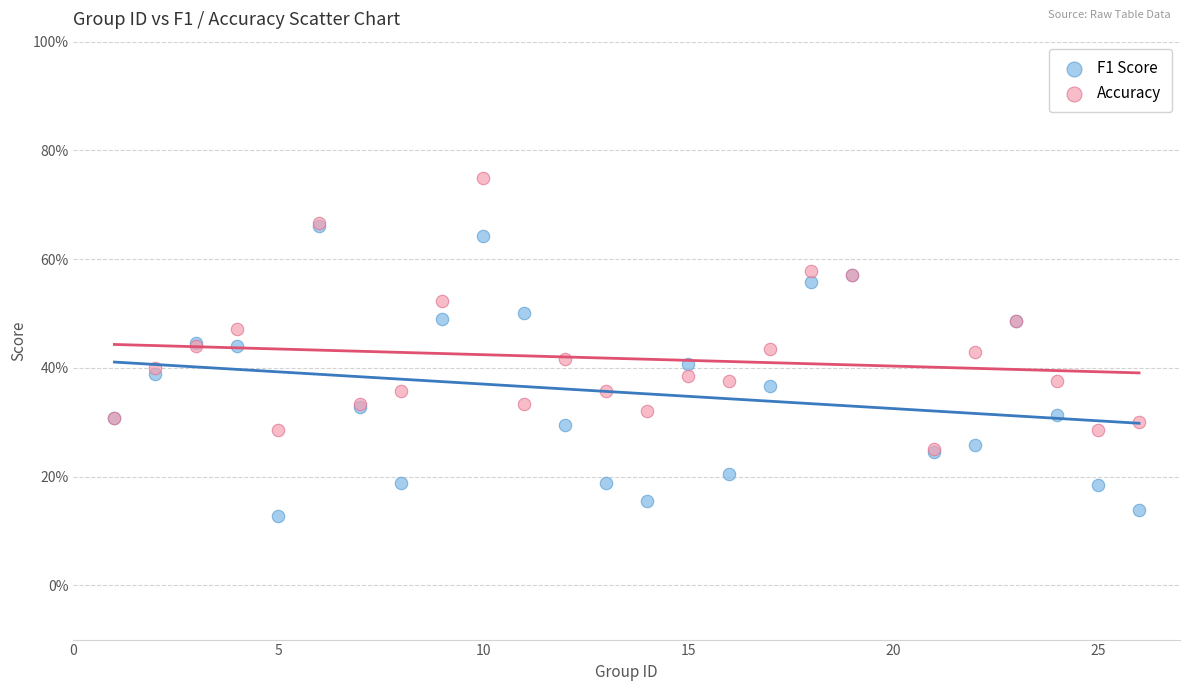

Which series reaches the minimum Y coordinate?

F1 Score